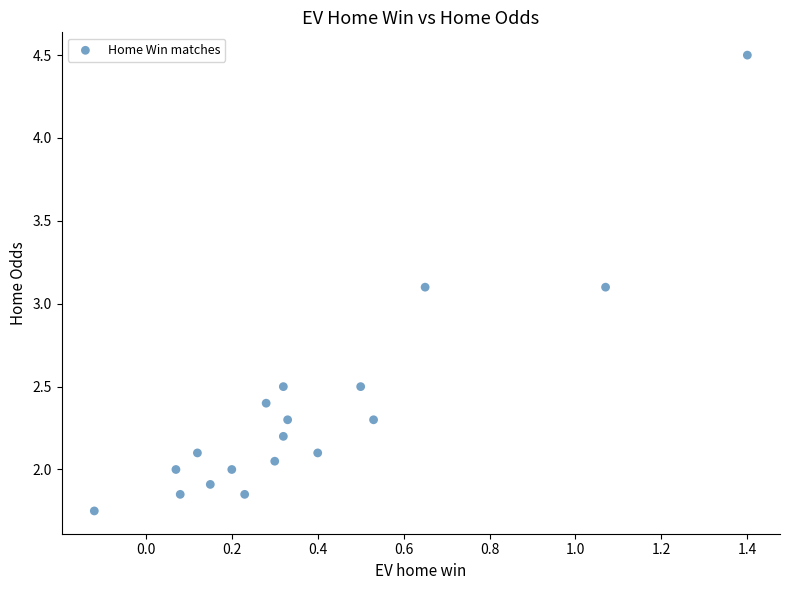

What is the range of X values (max minus min)?

1.5